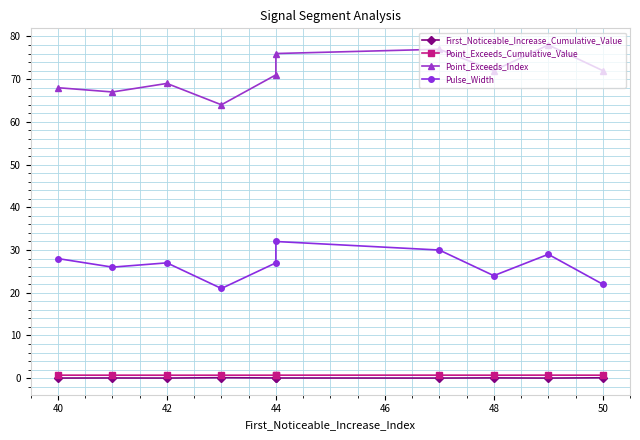

Reading left to right, what are all the values shown in this chart?

First_Noticeable_Increase_Cumulative_Value: 0.0	0.1	0.0	0.1	0.1	0.0	0.0	0.1	0.0	0.1
Point_Exceeds_Cumulative_Value: 0.7	0.7	0.7	0.7	0.7	0.7	0.7	0.7	0.7	0.7
Point_Exceeds_Index: 68.0	67.0	69.0	64.0	71.0	76.0	77.0	72.0	78.0	72.0
Pulse_Width: 28.0	26.0	27.0	21.0	27.0	32.0	30.0	24.0	29.0	22.0